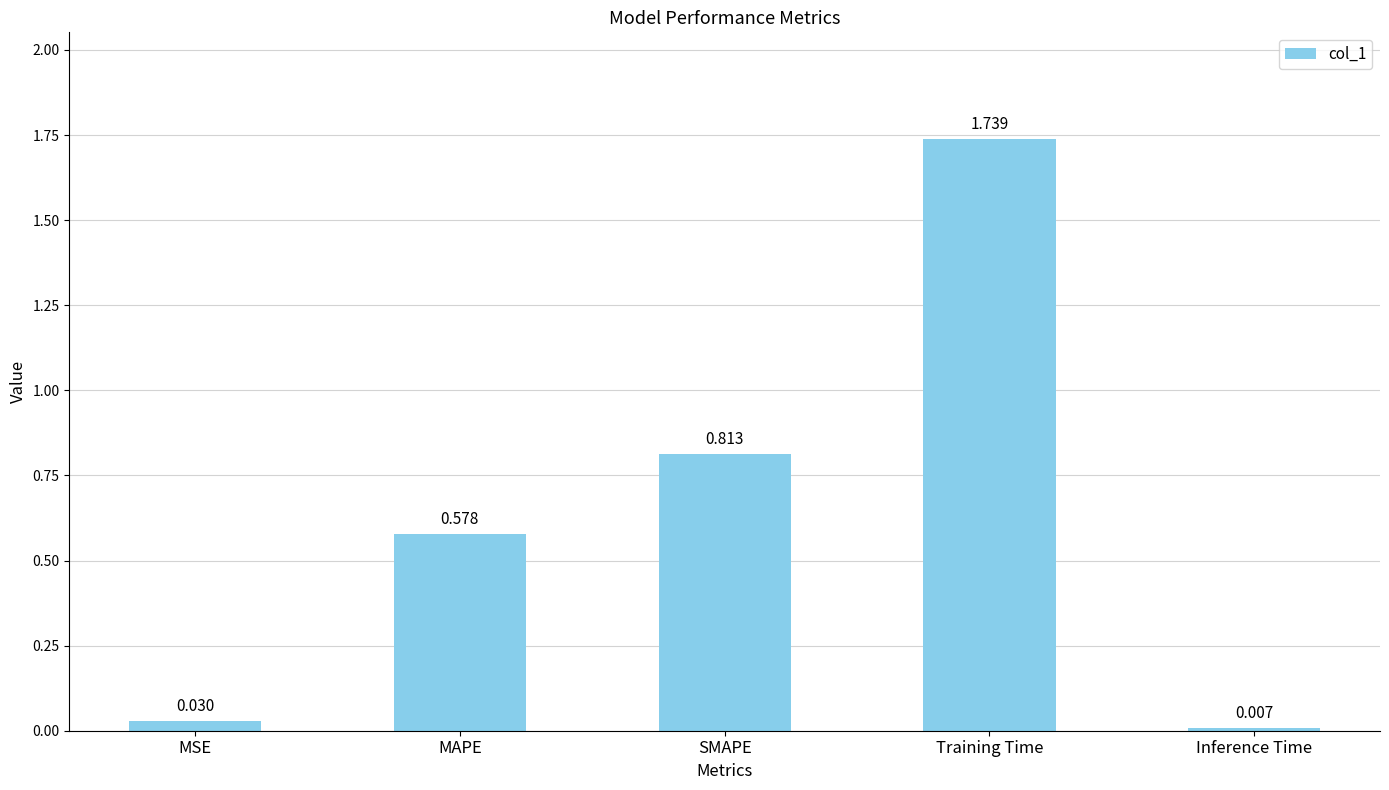

Count the number of categories in the chart.

5